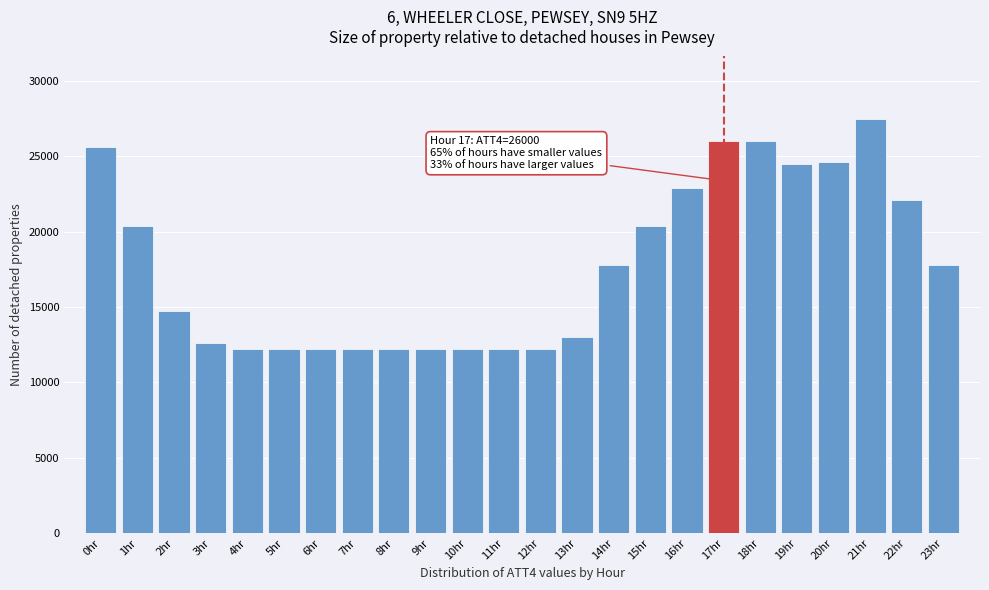

What is the average value?

17738